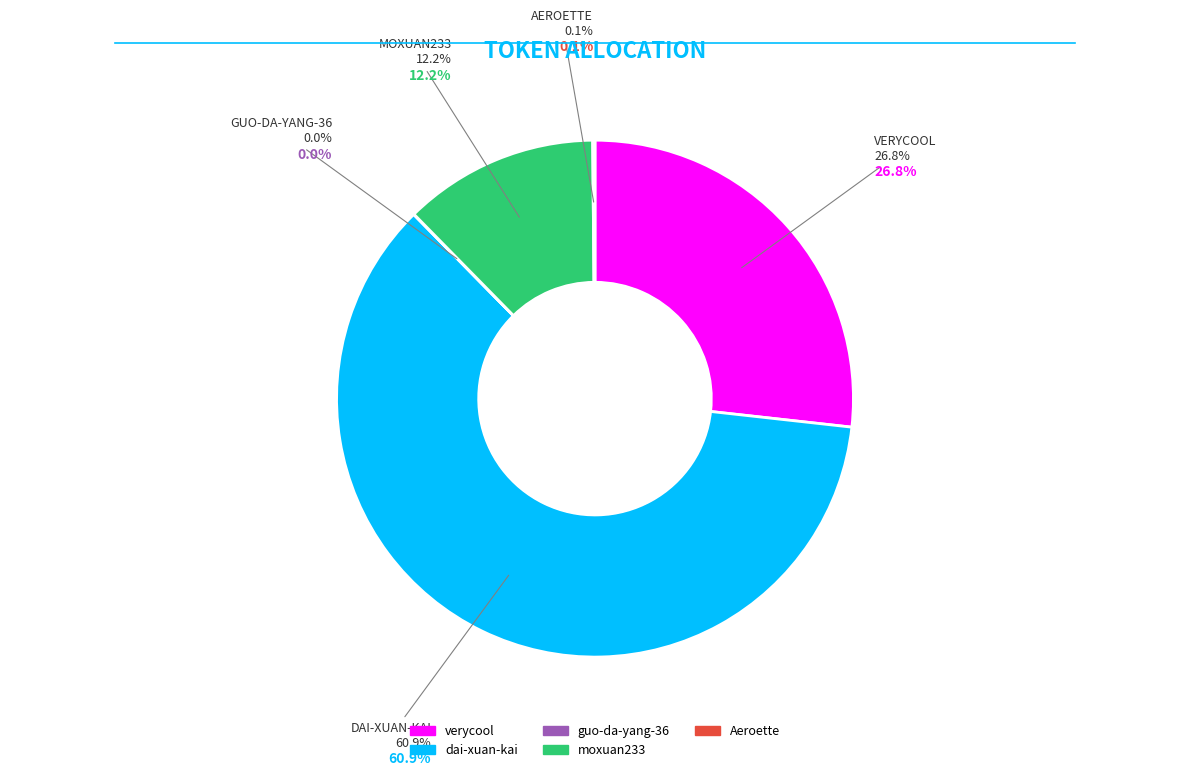

What is the ratio of the value at Aeroette to the value at guo-da-yang-36?

6.2